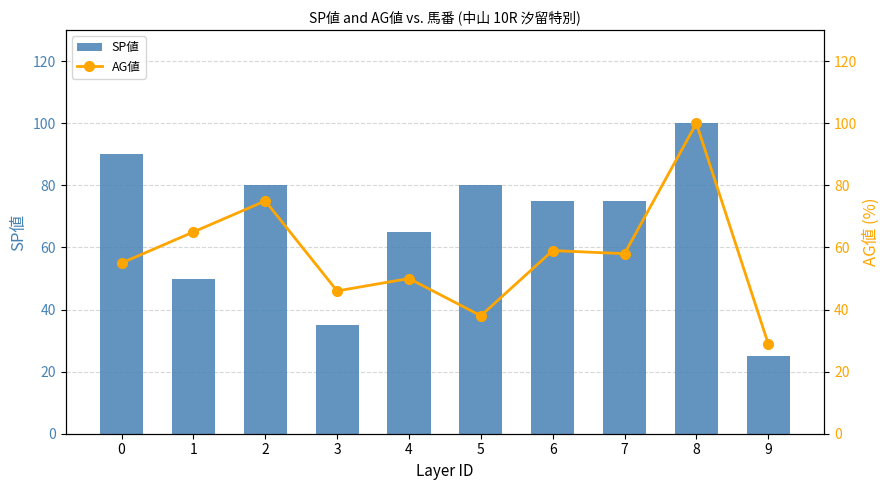

What is the spread (max minus min) of values at 1?

15